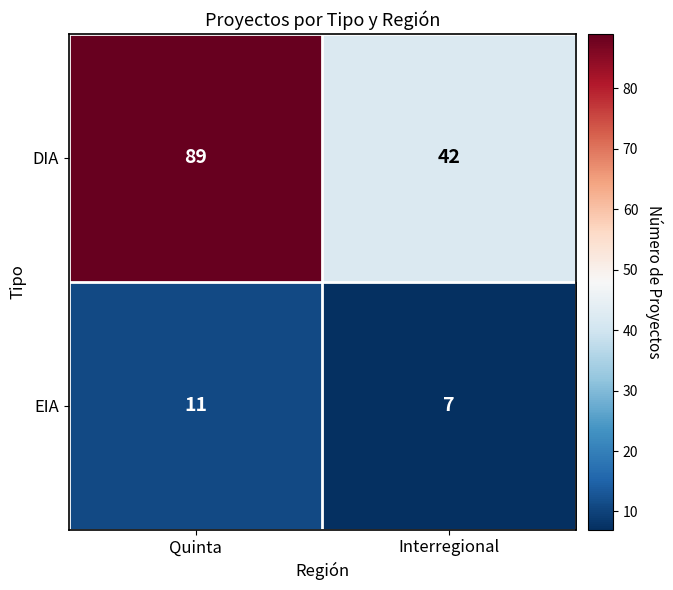

Is the value of DIA at Interregional greater than the value of EIA at Quinta?

Yes